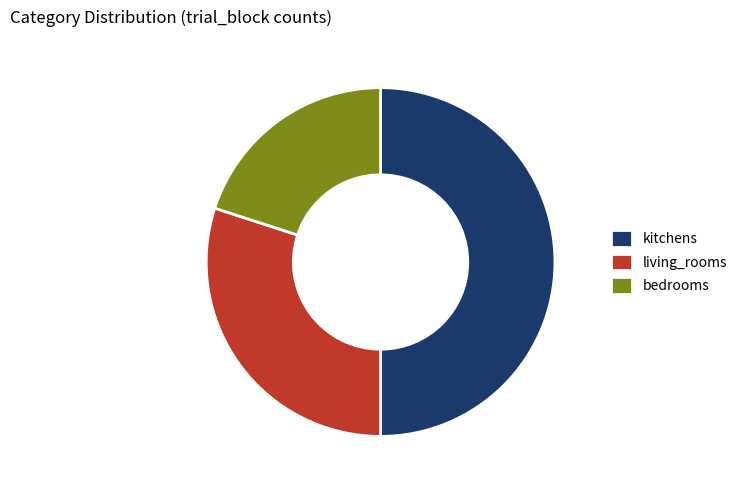

Rank the categories by value from lowest to highest.

bedrooms, living_rooms, kitchens